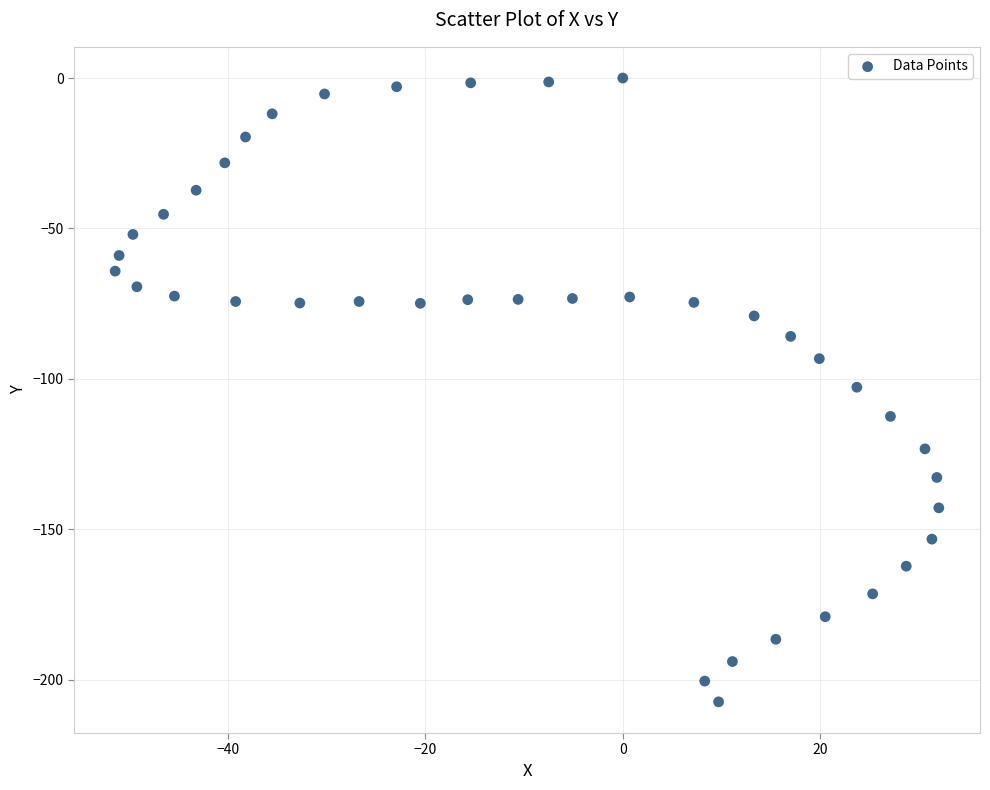

What is the range of X values (max minus min)?

83.4